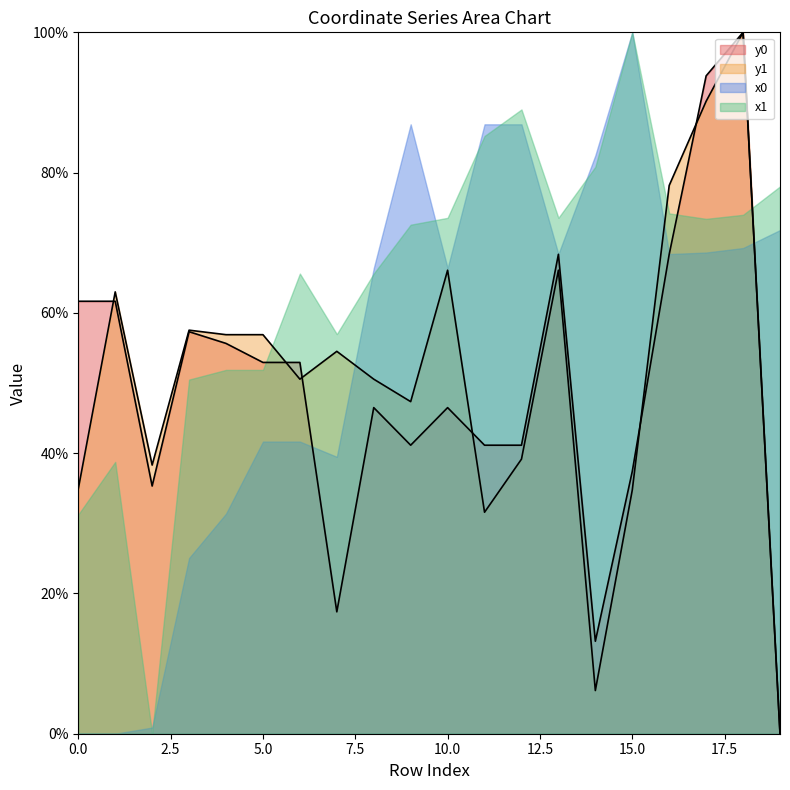

Is it true that y1 equals 66.1 at 10.0?

True